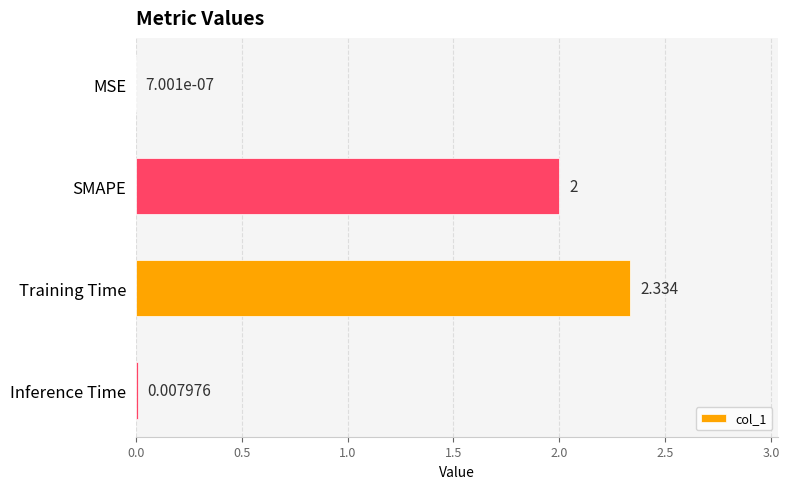

Between Inference Time and SMAPE, which is larger?

SMAPE